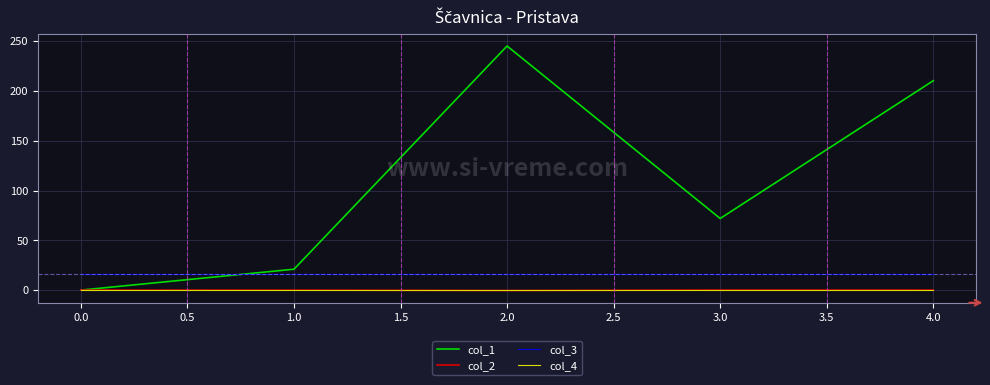

Which series has the largest range (max minus min)?

col_1